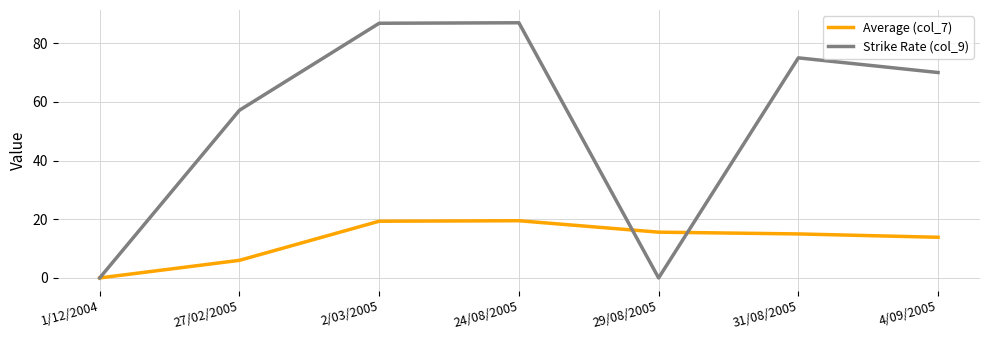

What position from the right is 2/03/2005?

5